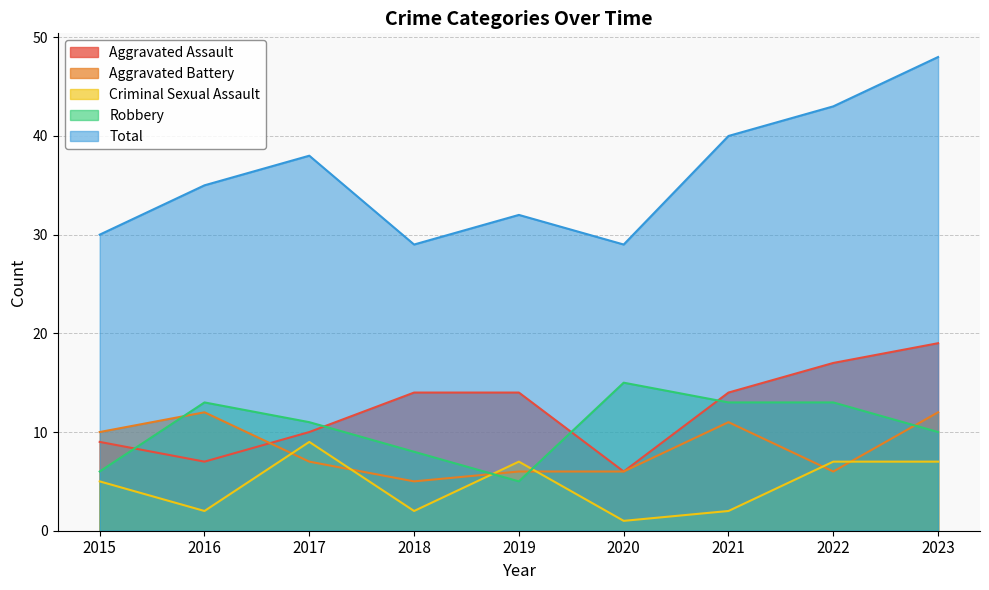

At which label is Total closest to 38?

2017